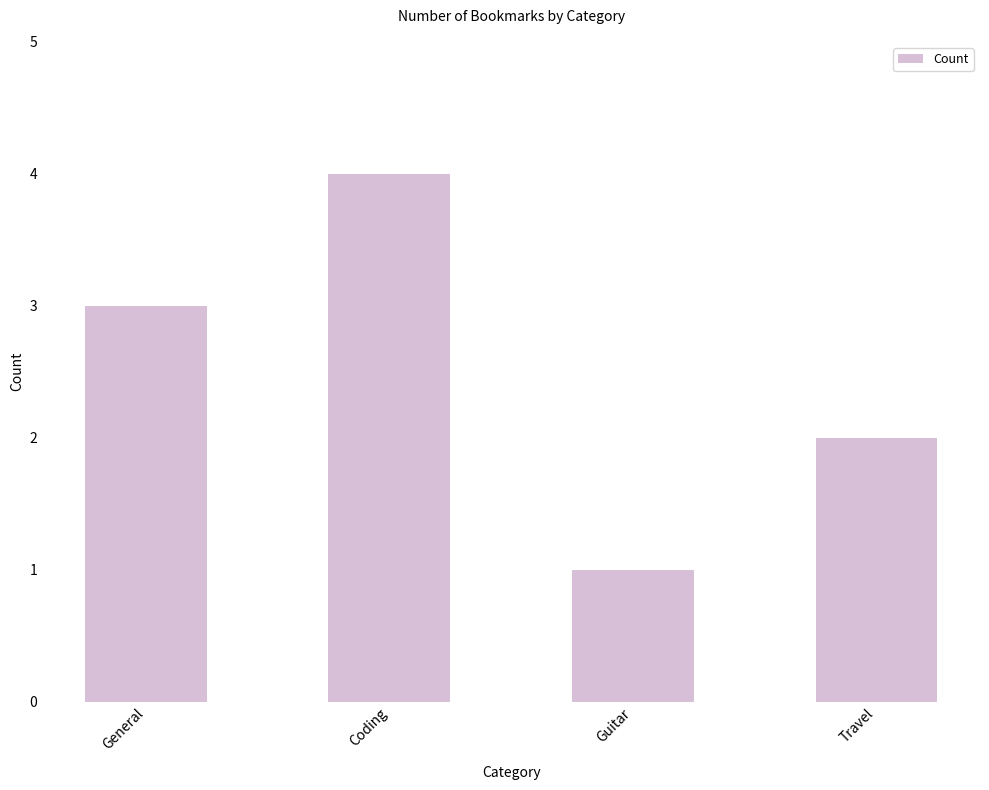

What is the label of the 2nd bar from the right?

Guitar